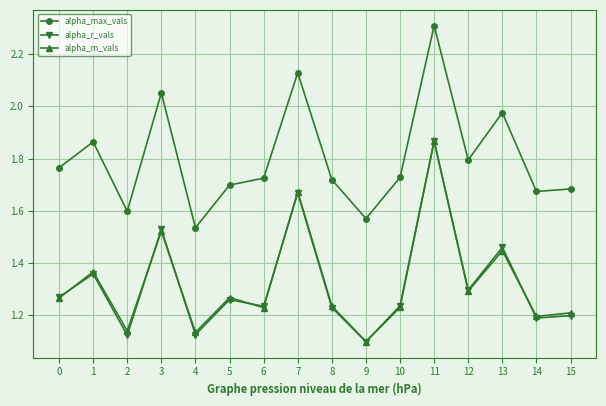

At which label does alpha_r_vals reach its peak?

11